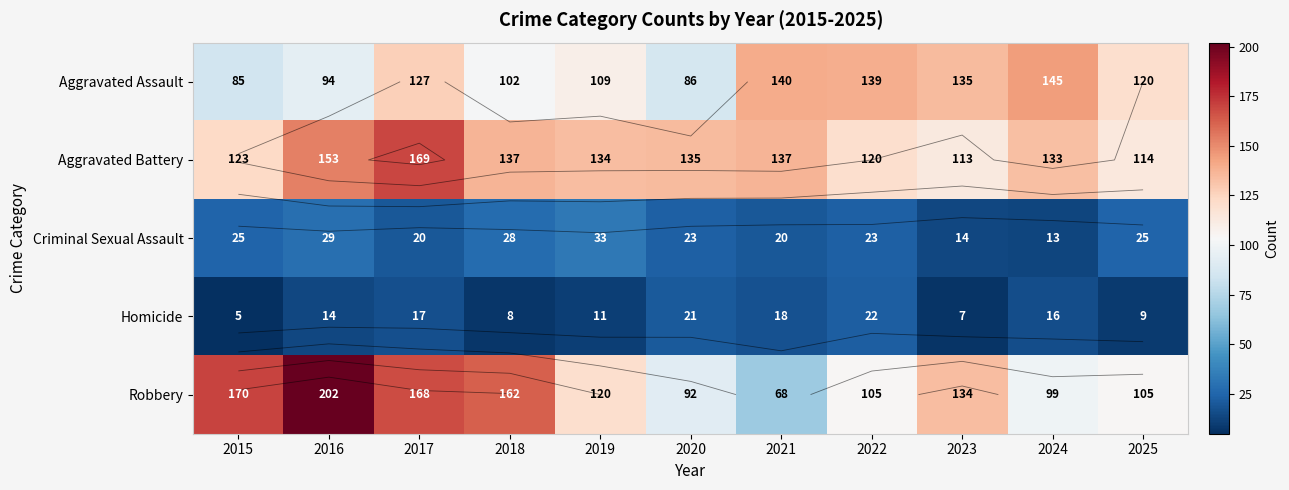

Rank the categories by Criminal Sexual Assault value from lowest to highest.

2024, 2023, 2017, 2021, 2020, 2022, 2015, 2025, 2018, 2016, 2019